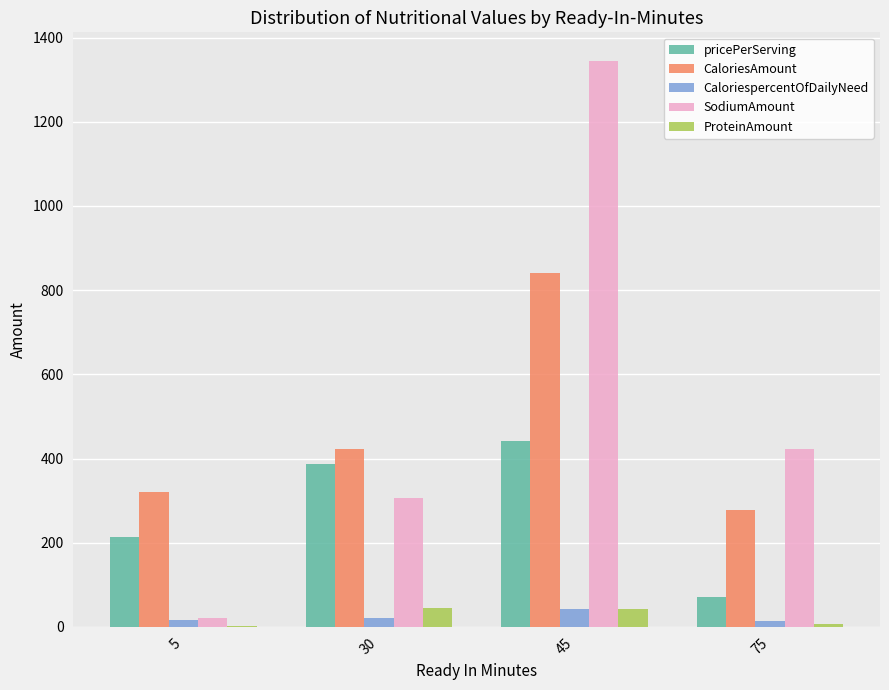

Which series changed the most between 5 and 75?

SodiumAmount